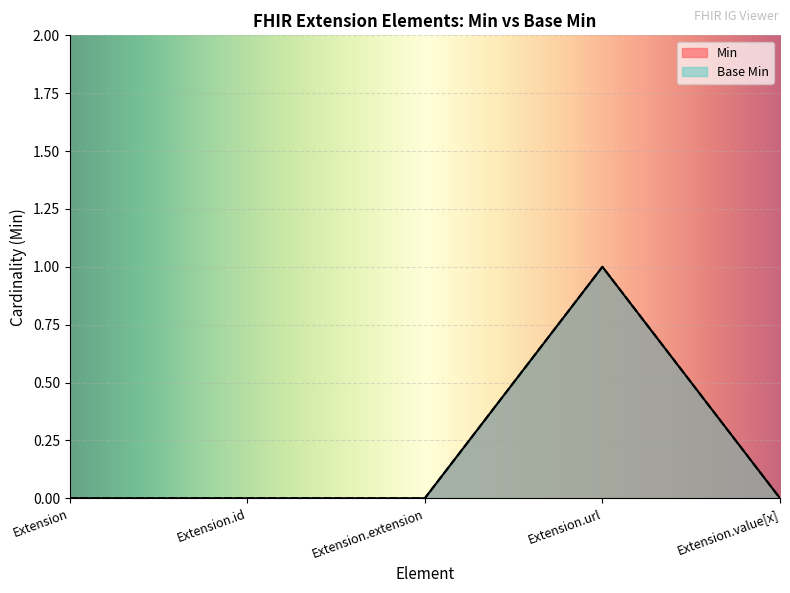

What is the label of the 3rd point from the right?

Extension.extension